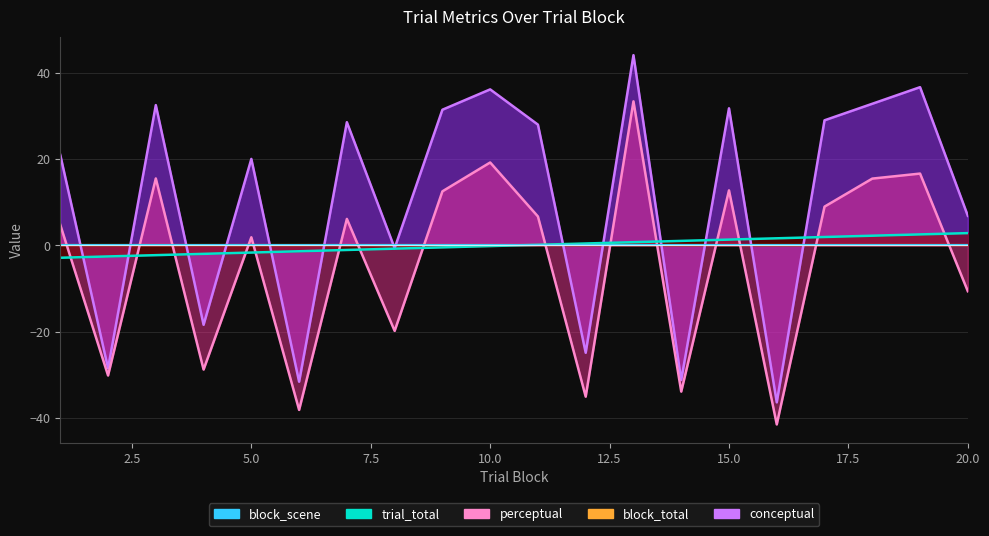

Where is conceptual nearest to the value 3?

8